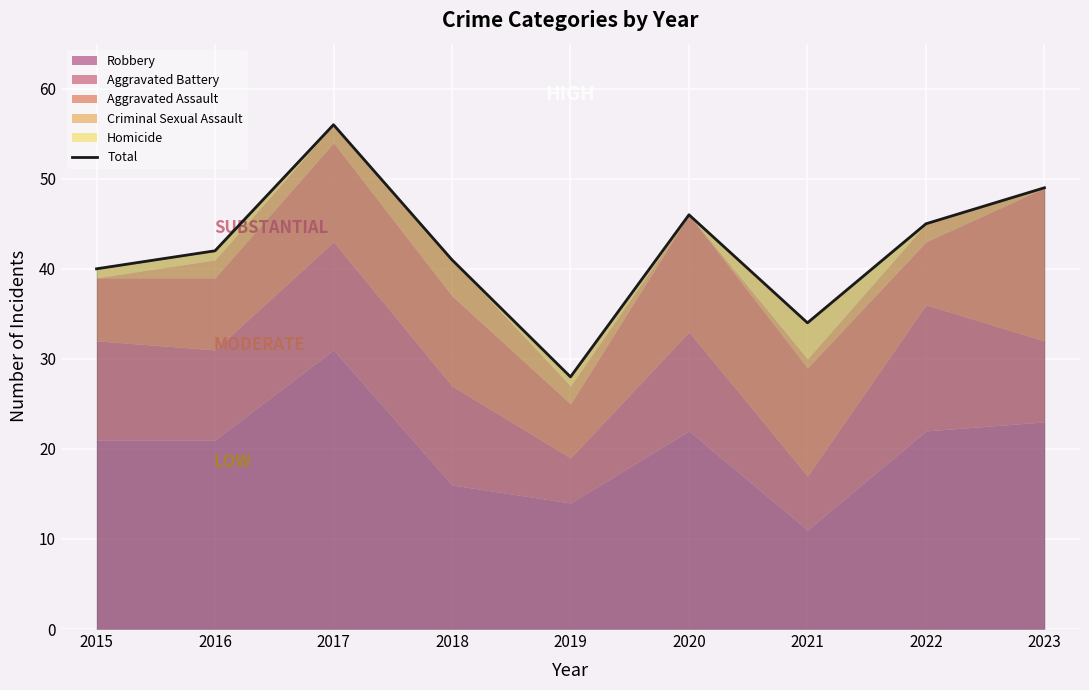

What is the ratio of the value at 2023 to the value at 2018?

1.2